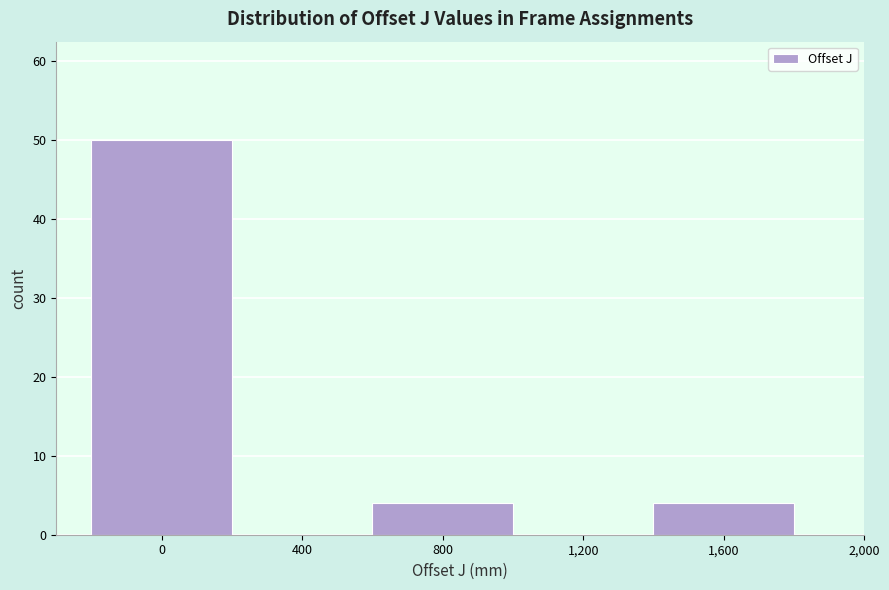

What is the height of the bar covering 1400 to 1800 on the x-axis? The values are not printed on the chart, so give them approximately, as read against the axis.

4